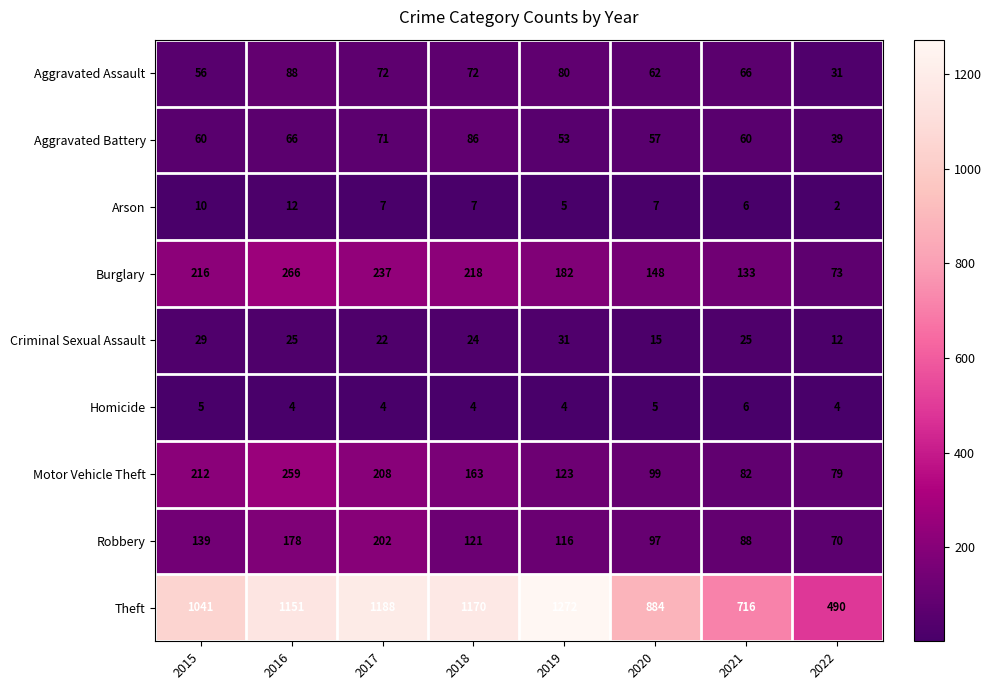

Count the number of categories in the chart.

8